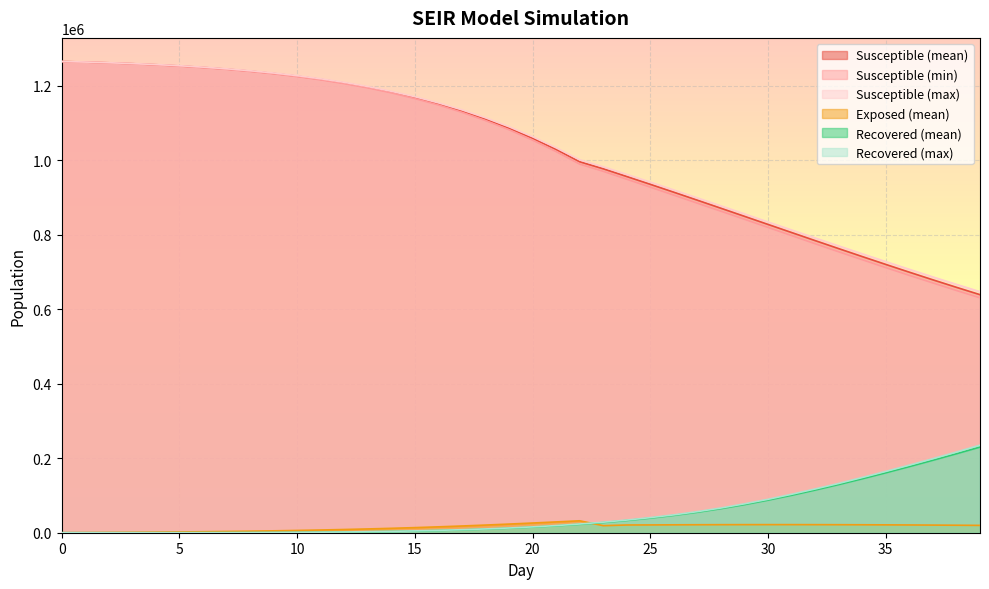

The value of S_min at 5 is 1253082.0. True or false?

True